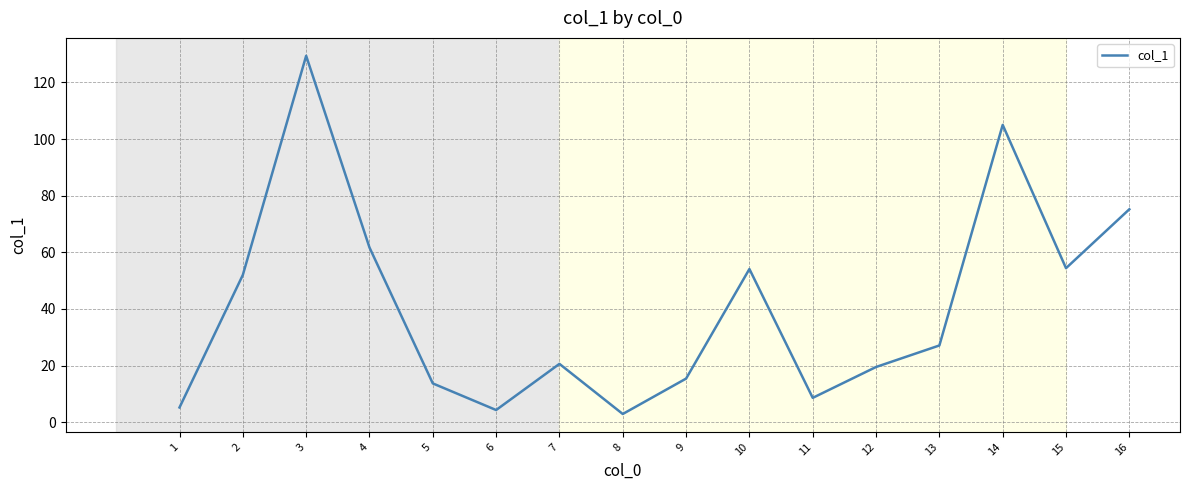

What is the greatest value displayed?

129.4